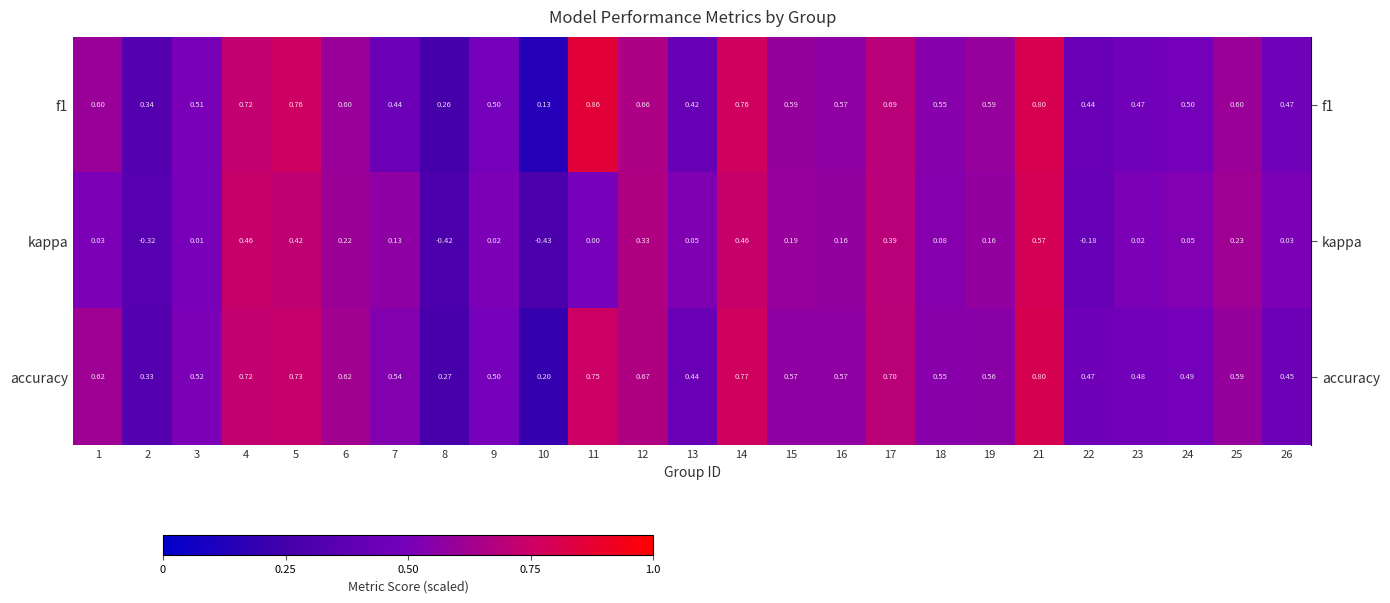

Which series changed the most between 13 and 22?

kappa